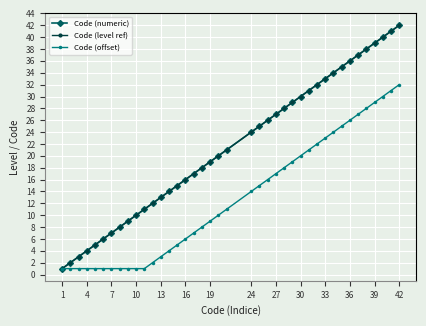

What is the value of the Code (offset) point at the 30th from the left?

22